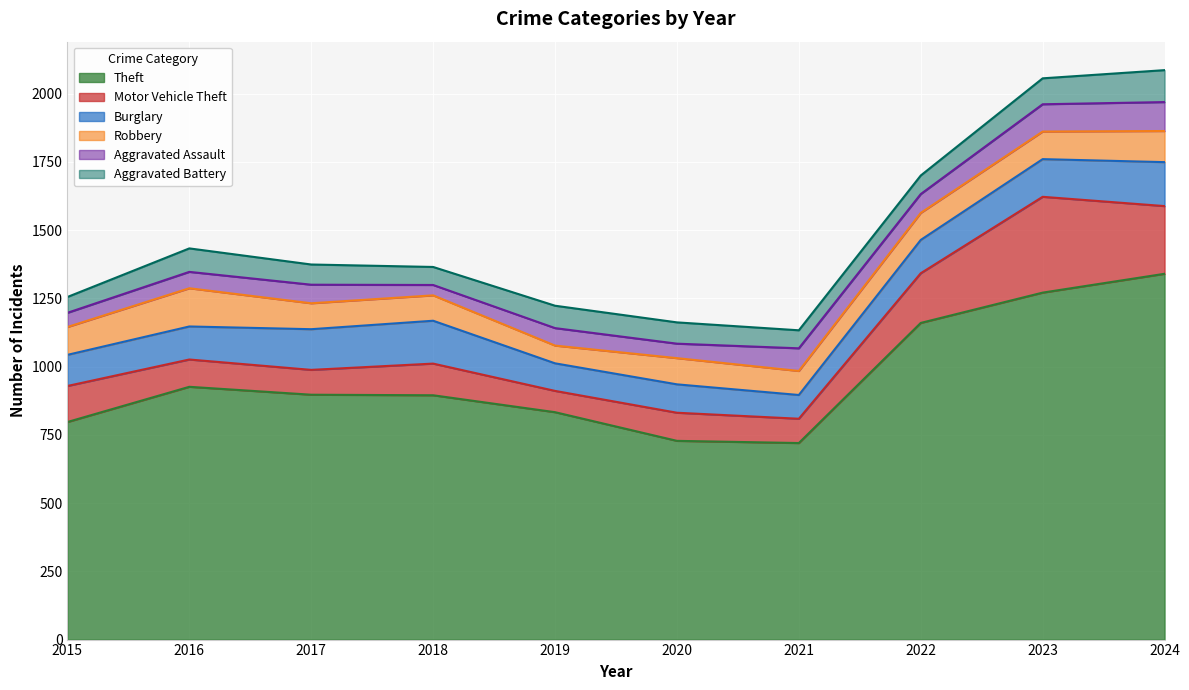

How many data points in Aggravated Battery are above 78?

4